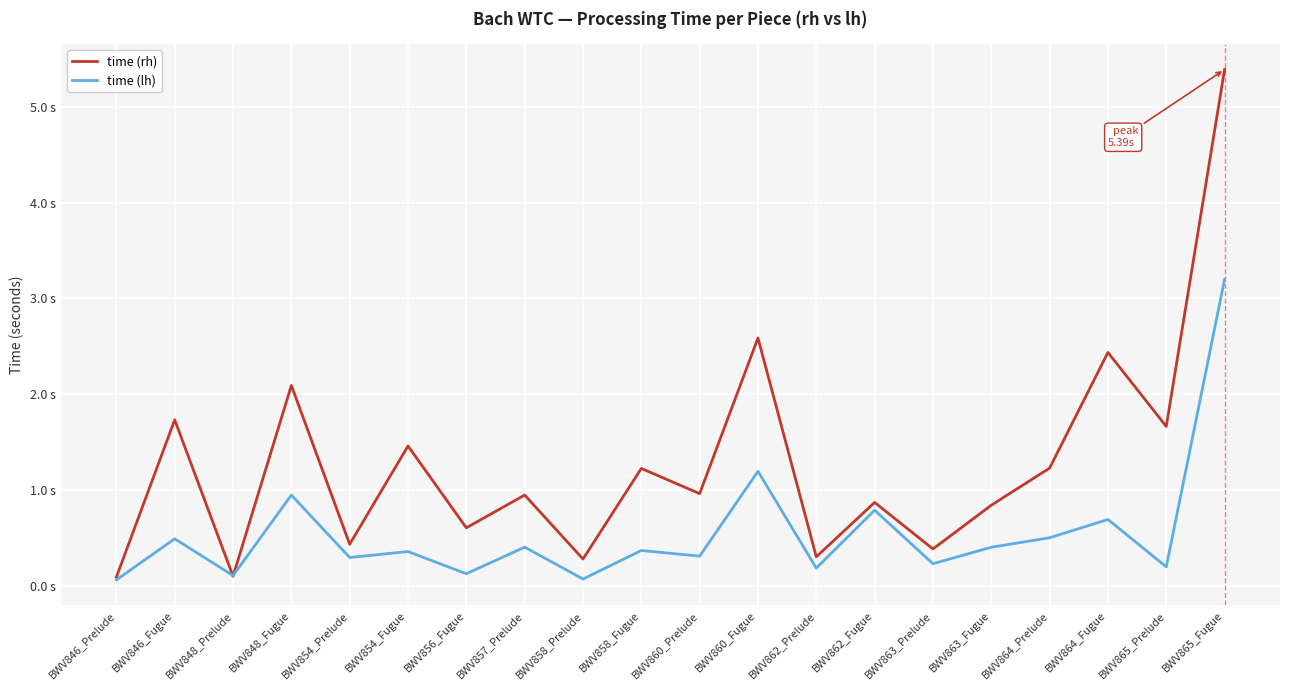

Which series ends up on top after the final intersection of time (rh) and time (lh)?

time (rh)